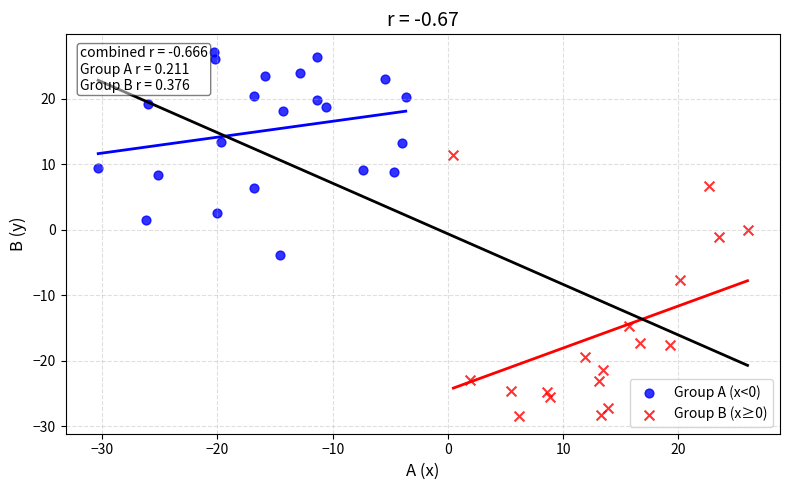

Which series contains the lowest Y value?

Group B (x≥0)